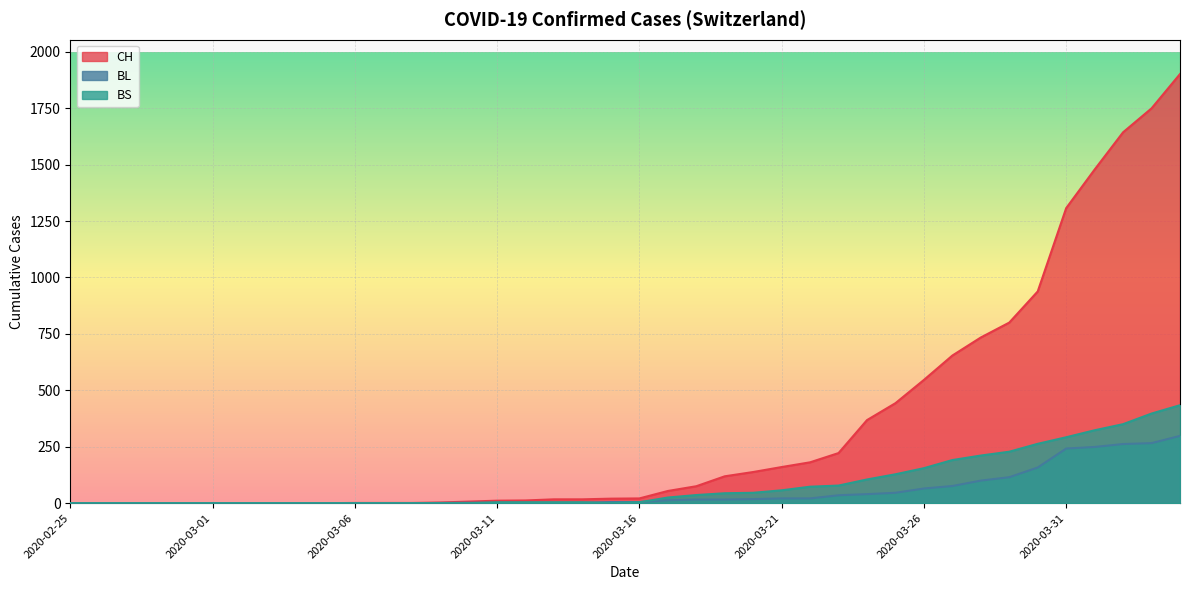

Which has a higher value, 2020-03-05 or 2020-02-29?

2020-03-05